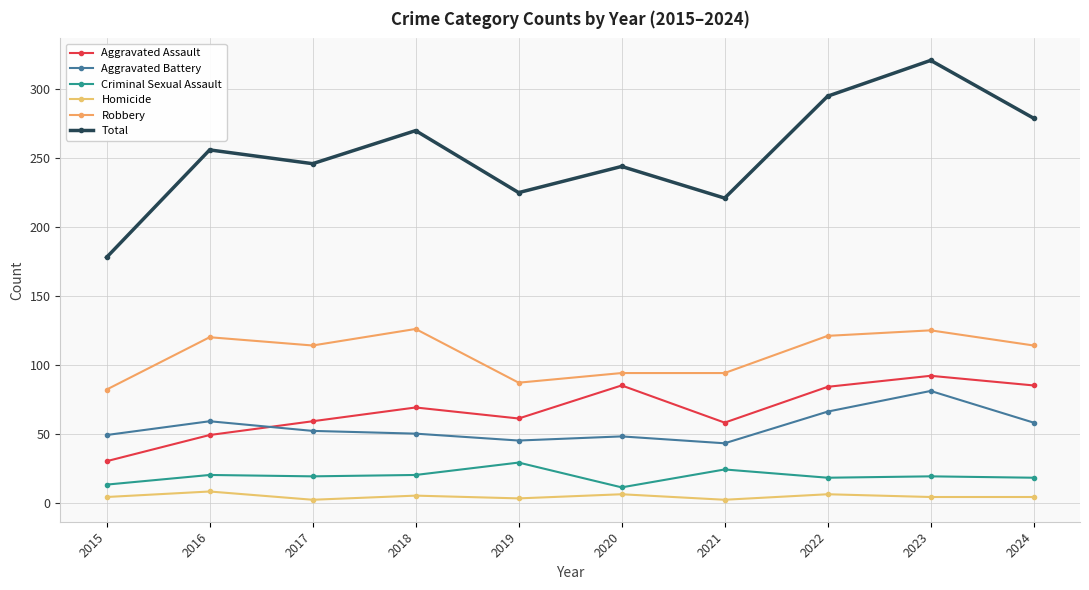

True or false: Homicide and Aggravated Battery intersect in this chart.

False